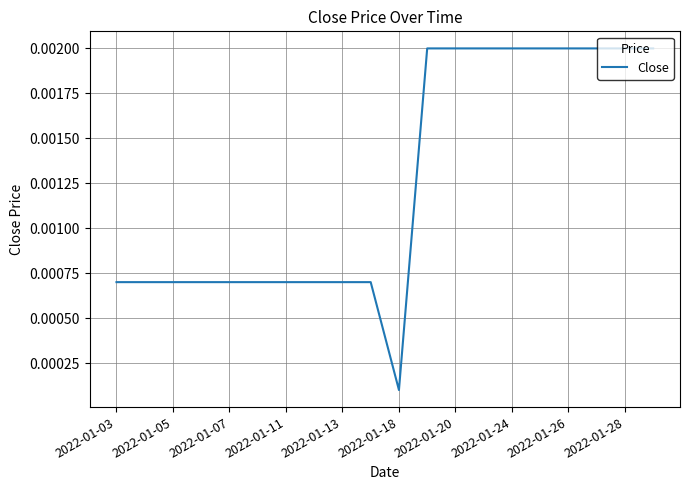

Does the chart have visible grid lines?

Yes